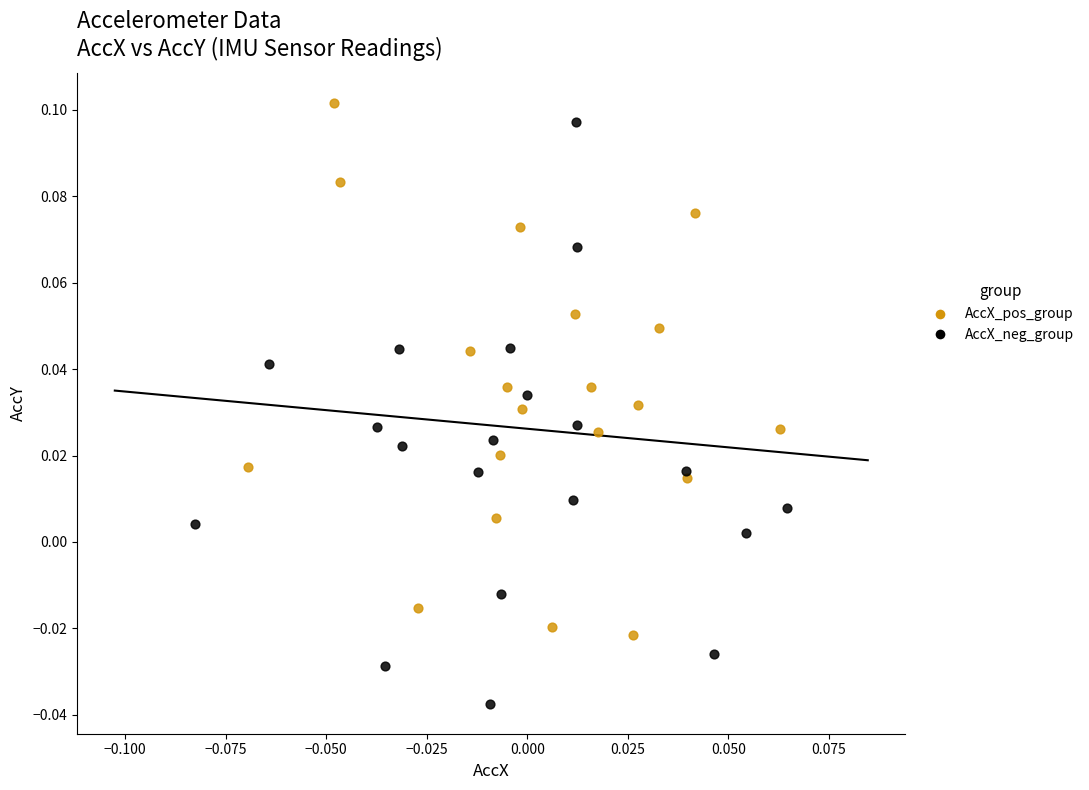

Which series has the widest spread of Y values?

AccX_neg_group